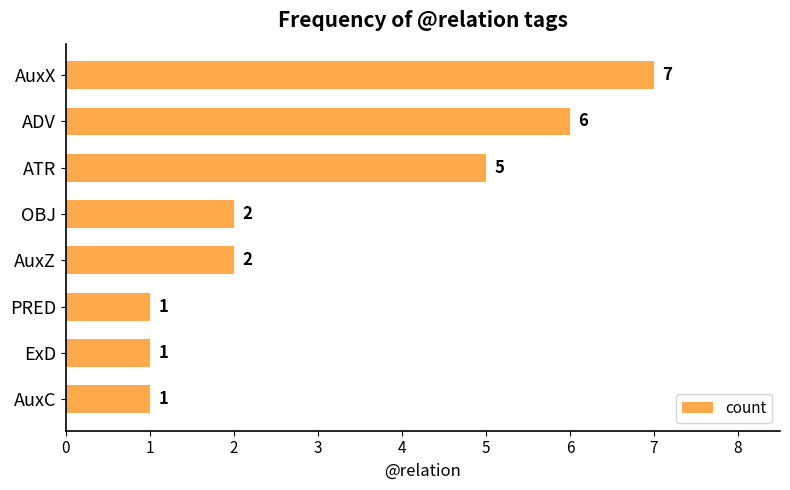

What is the minimum value shown in the chart?

1